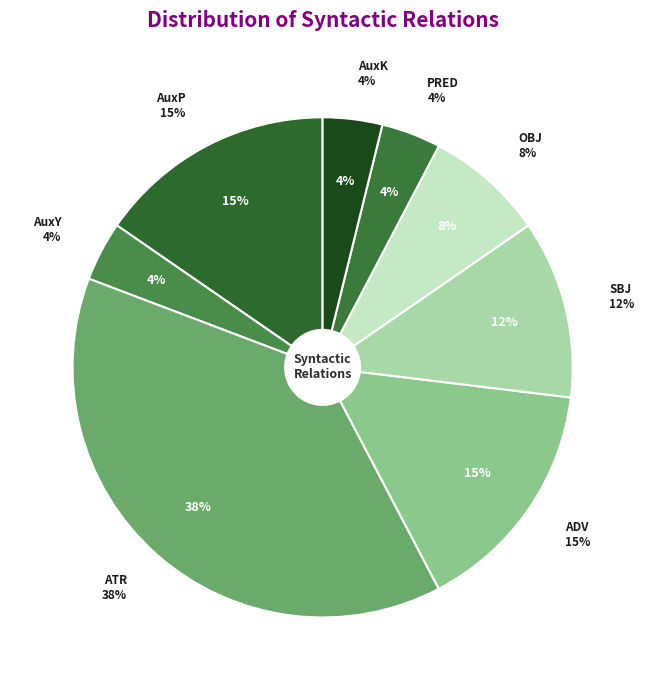

How much of the chart is everything except OBJ?

92.3%